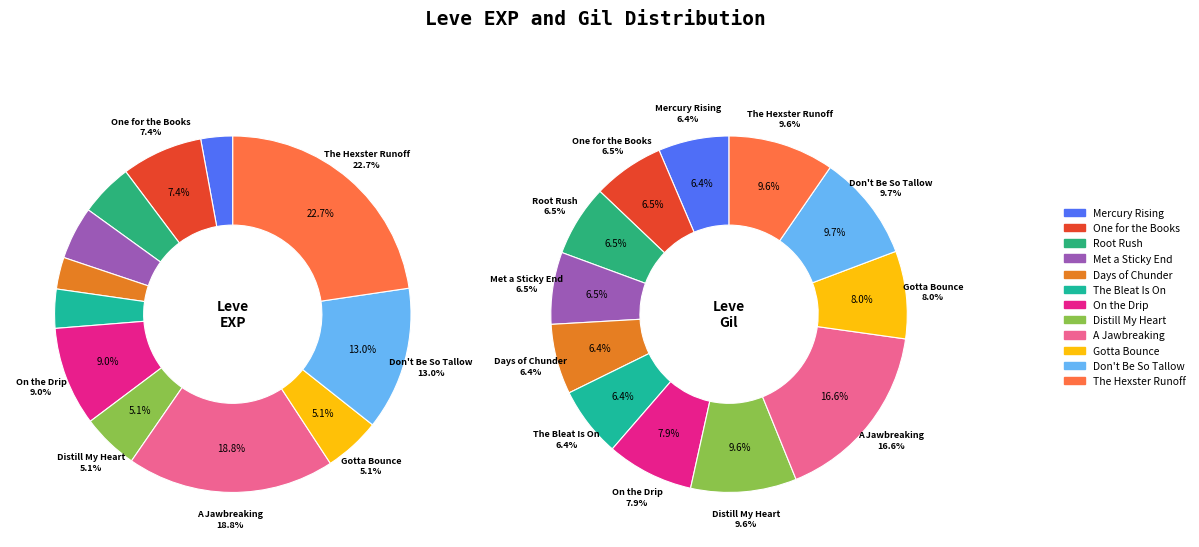

Which category has the smallest portion of the pie?

Mercury Rising